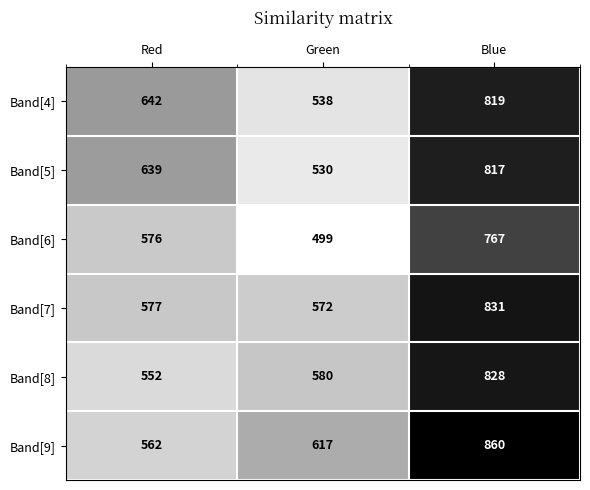

Count the Band[6] values in the range 499 to 767.

3